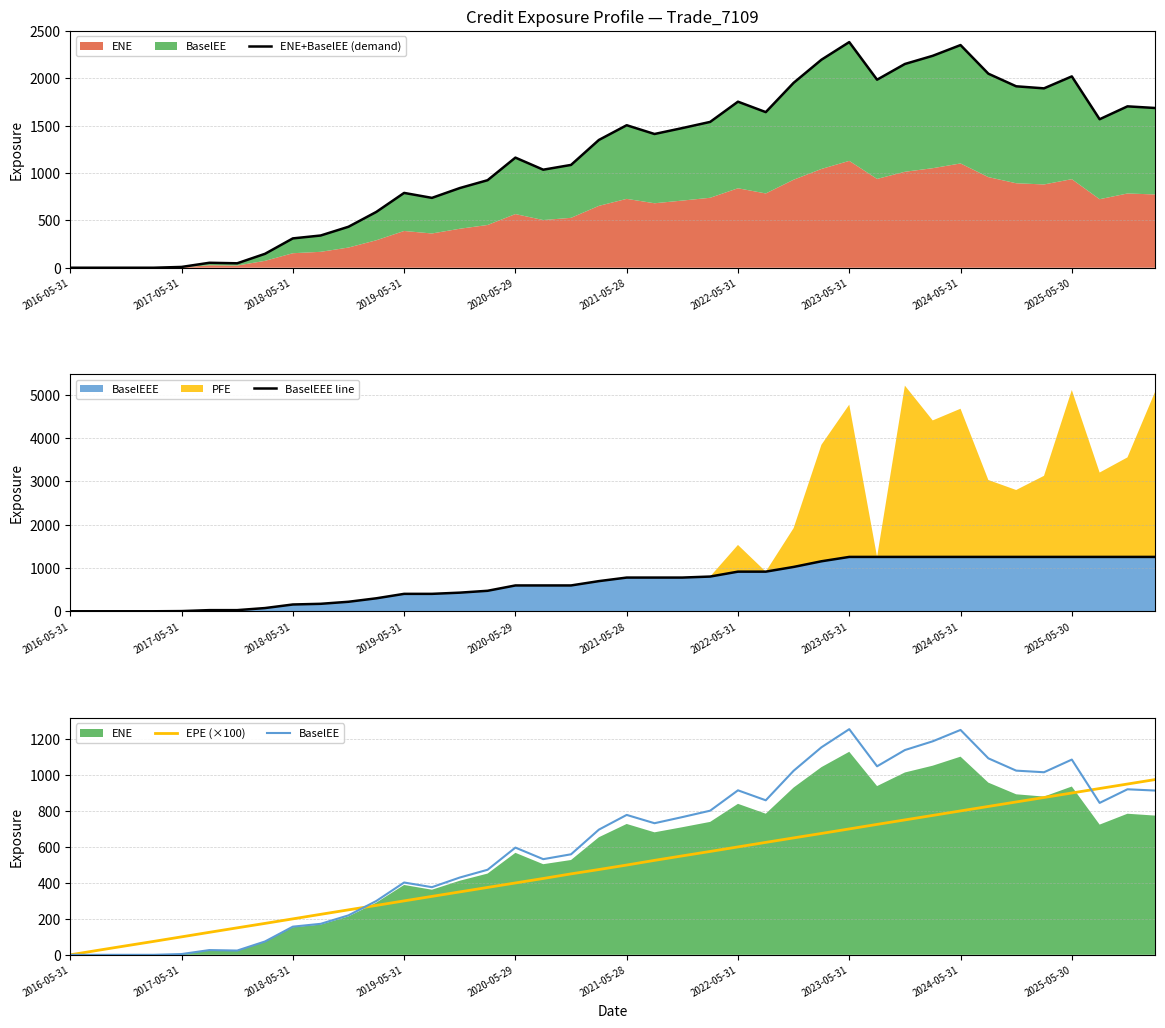

What is the maximum value for BaselEEE?

1254.4